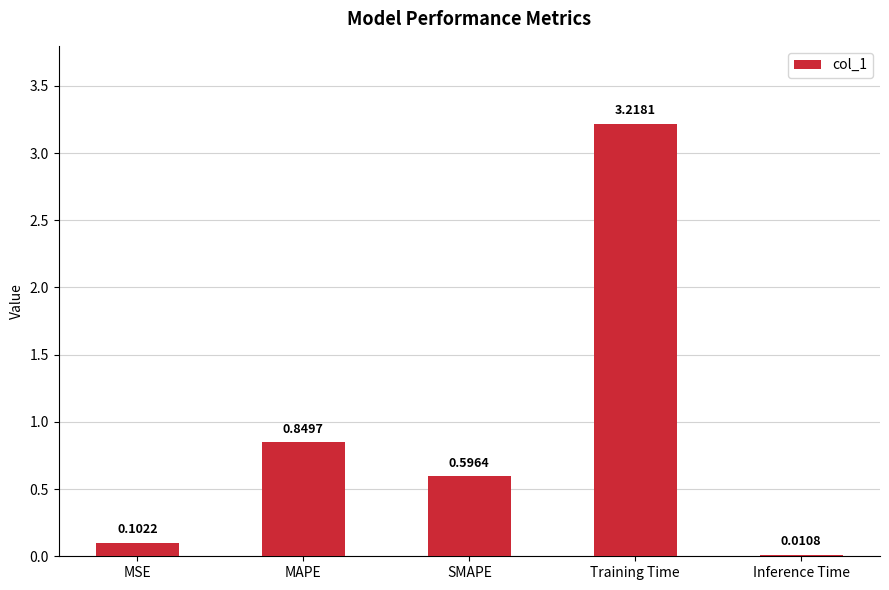

At which category does the chart reach its peak across all series?

Training Time